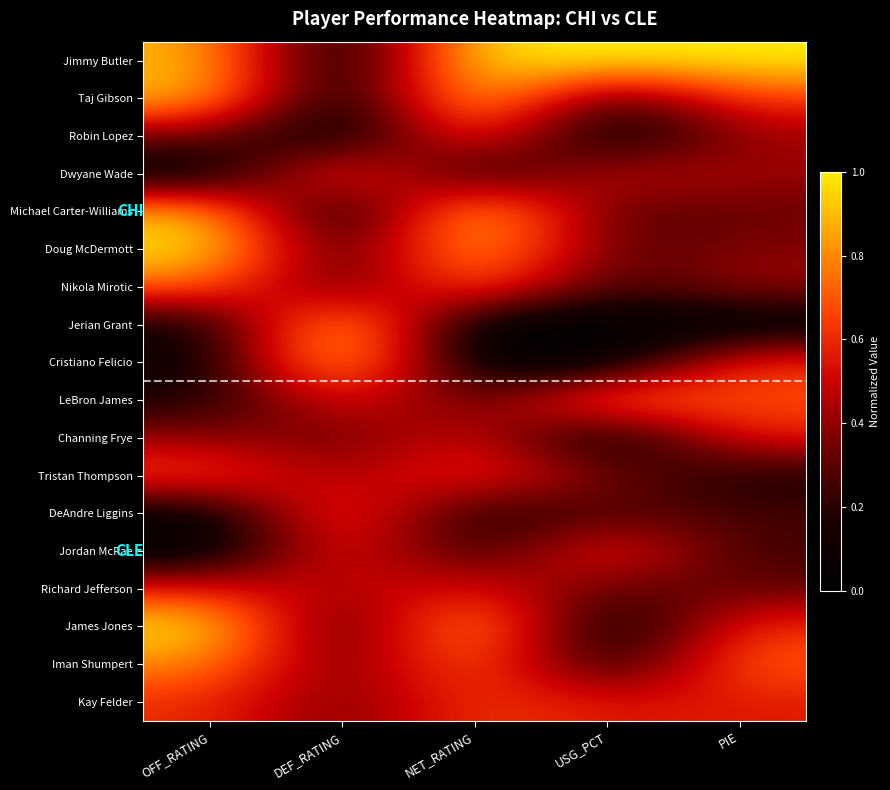

What is the greatest value displayed?

1.0